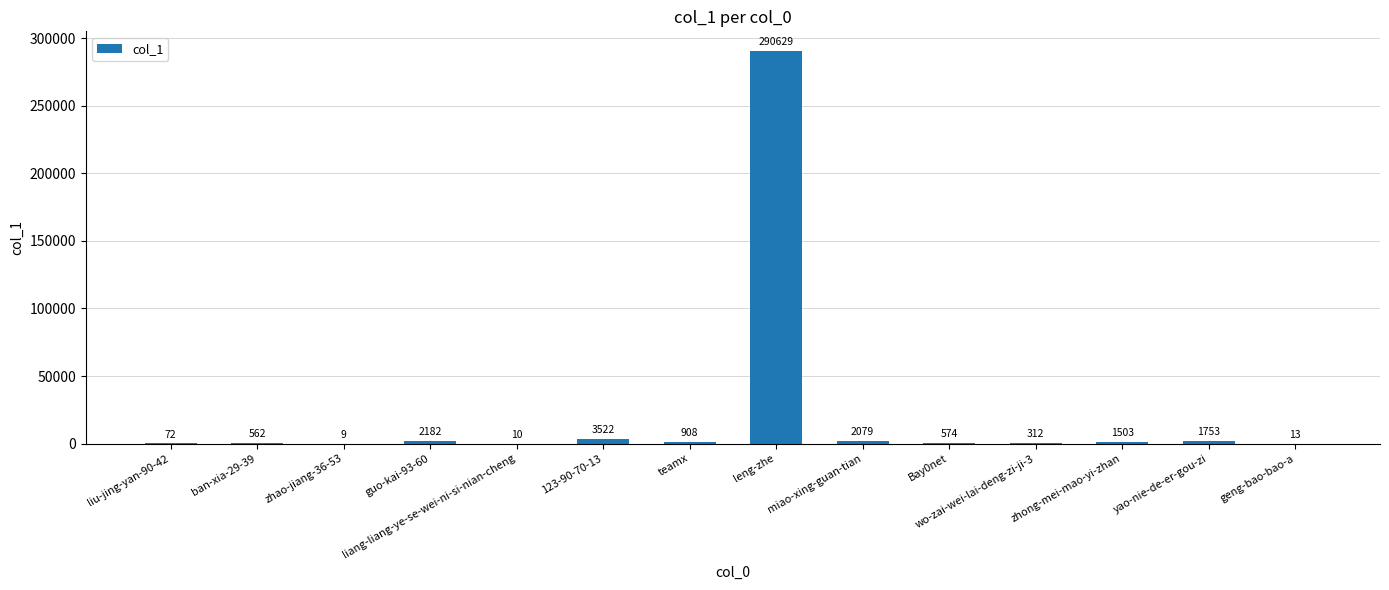

What is the difference between the values at 123-90-70-13 and wo-zai-wei-lai-deng-zi-ji-3?

3210